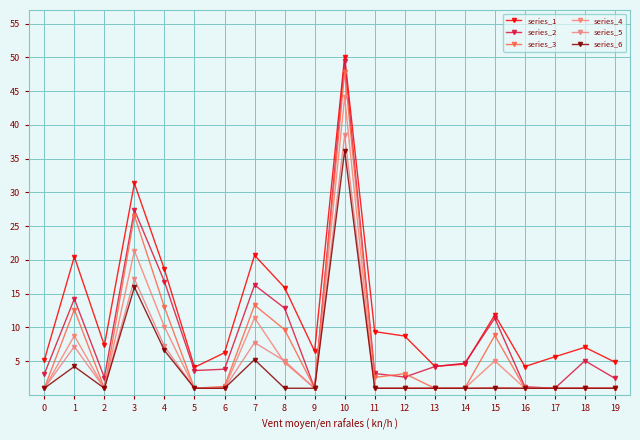

Between 1 and 13, which series saw the biggest shift?

series_1